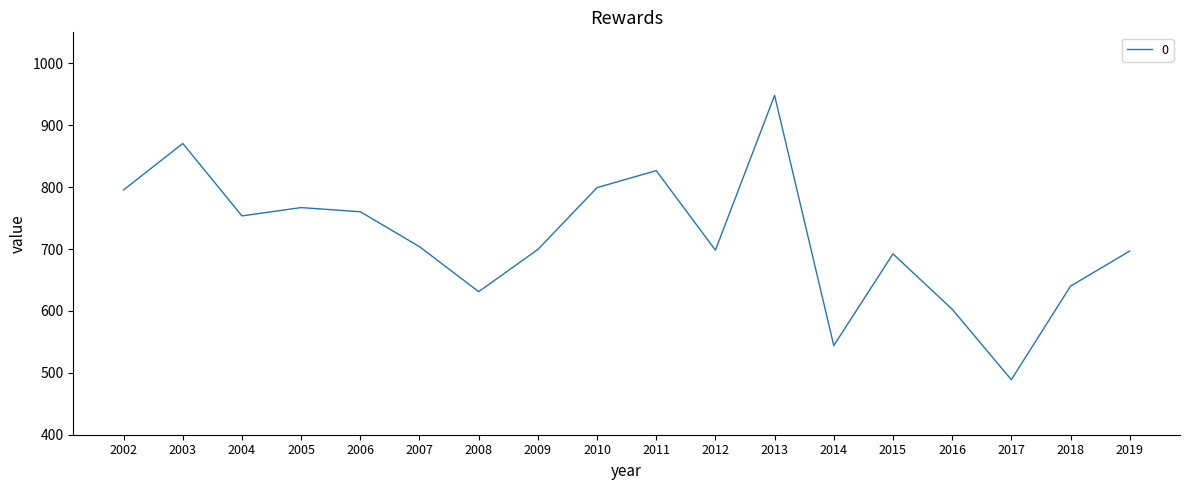

The chart shows a value of 696.7 at 2019. True or false?

True